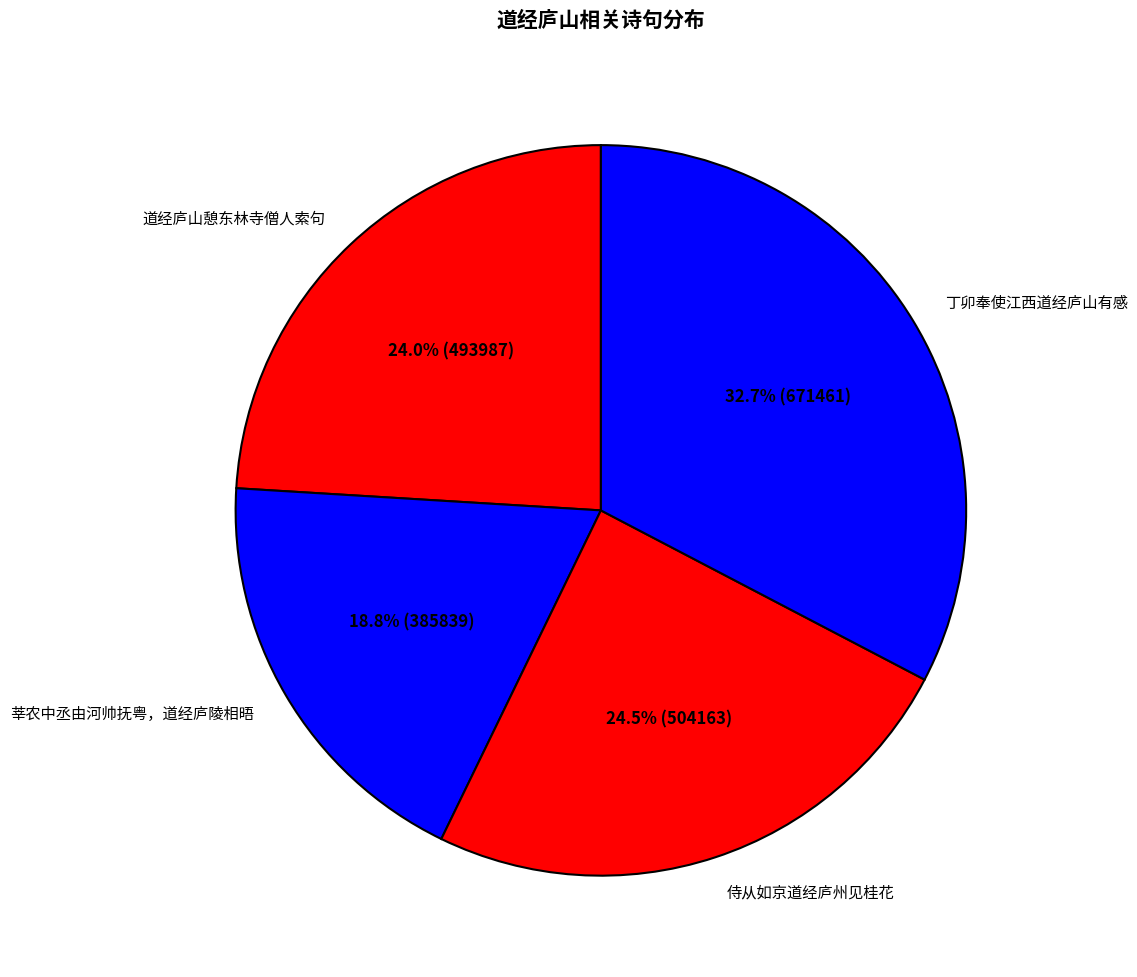

What percentage is the 道经庐山憩东林寺僧人索句 slice, to the nearest percent?

24%